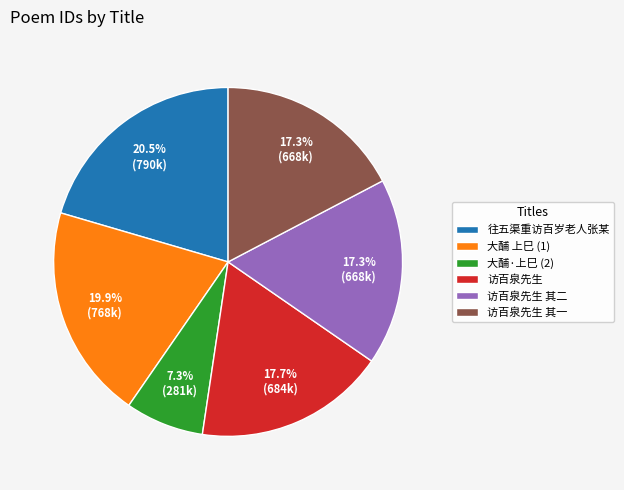

Is the sum of 大酺·上巳 (2) and 访百泉先生 greater than half?

No